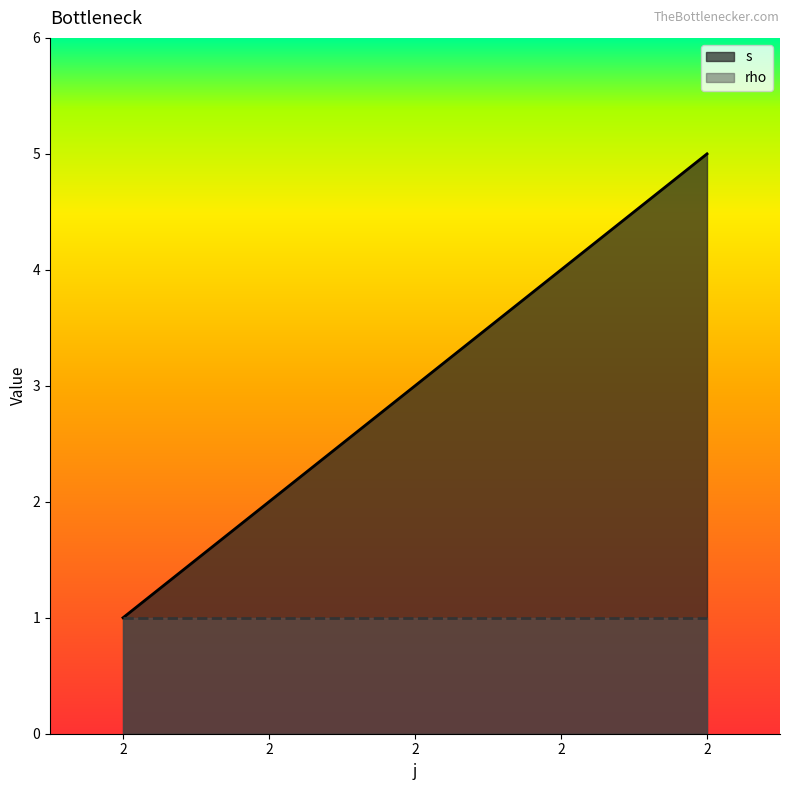

True or false: there are more than 2 points higher than both neighbors.

False